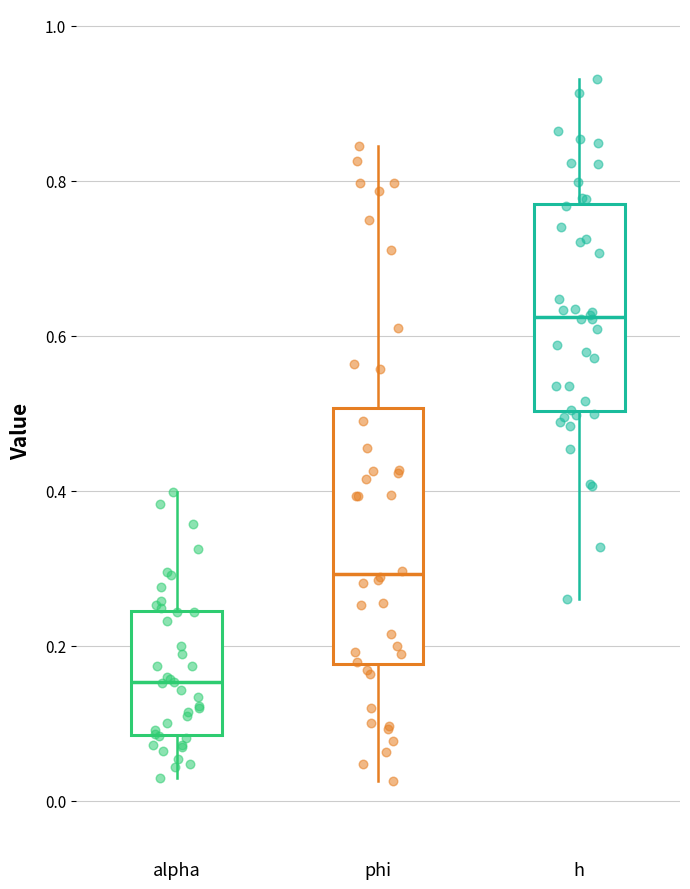

Which box is the tallest, from its lower edge to its upper edge?

phi